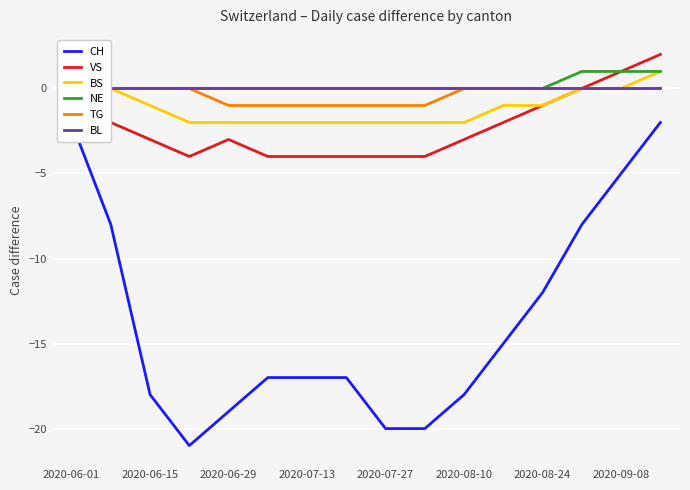

True or false: VS has a value of -2 at 2020-07-27.

False